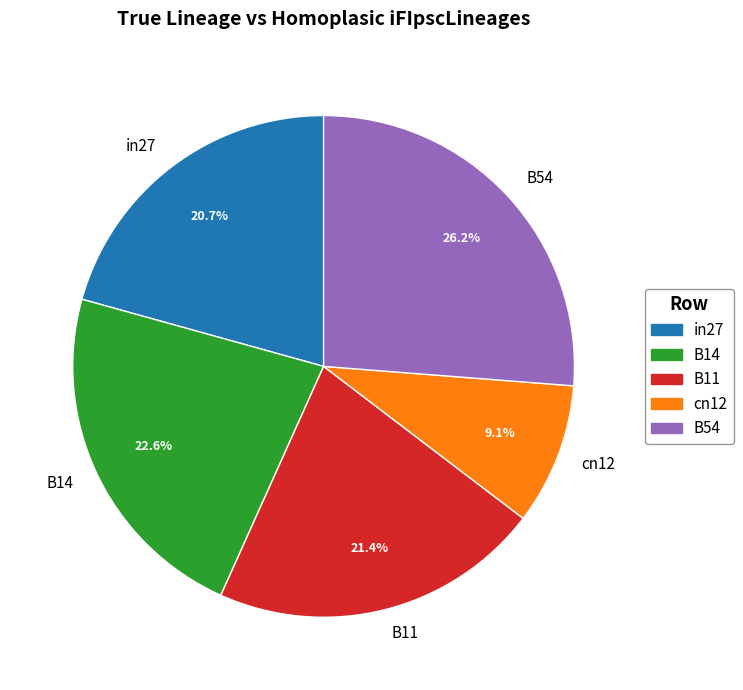

Approximately how many times larger is the value at cn12 compared to B11?

0.4